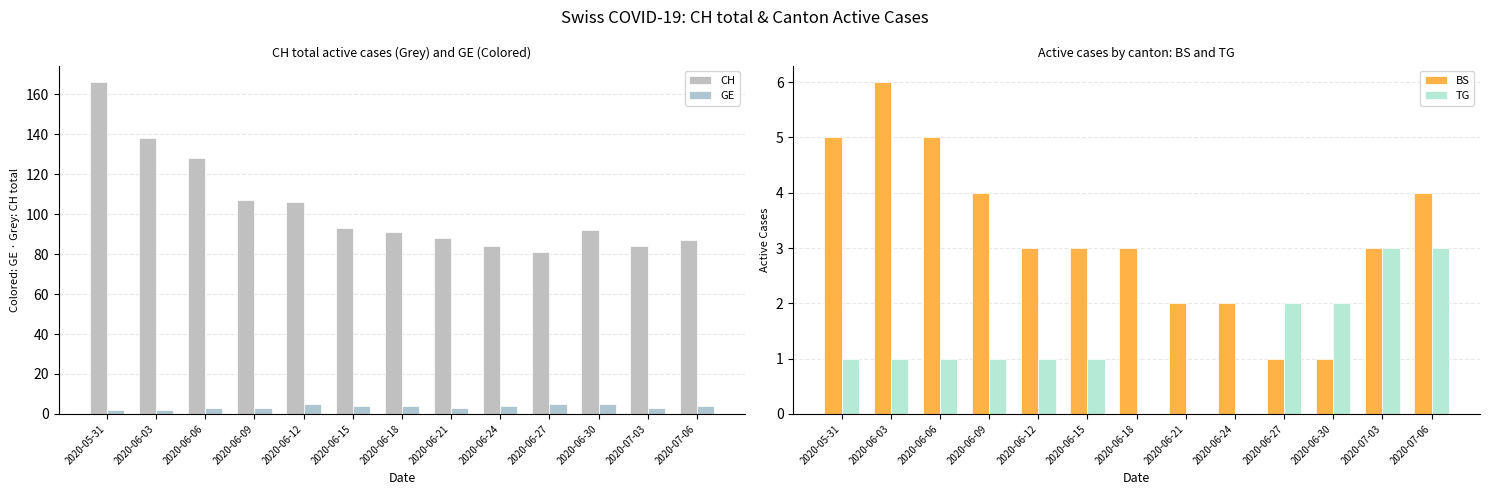

What is the average value of the GE series?

4